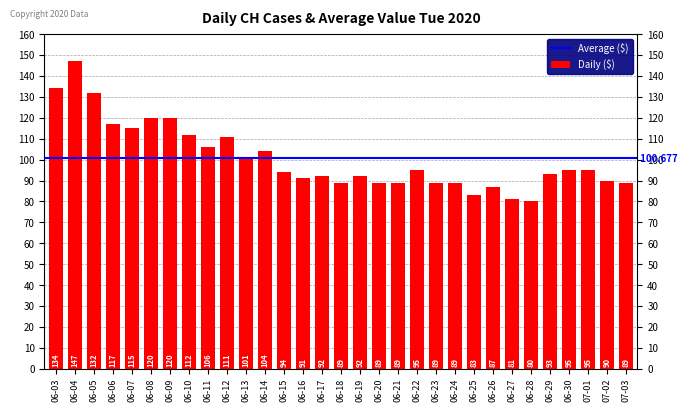

What position from the right is 06-24?

10